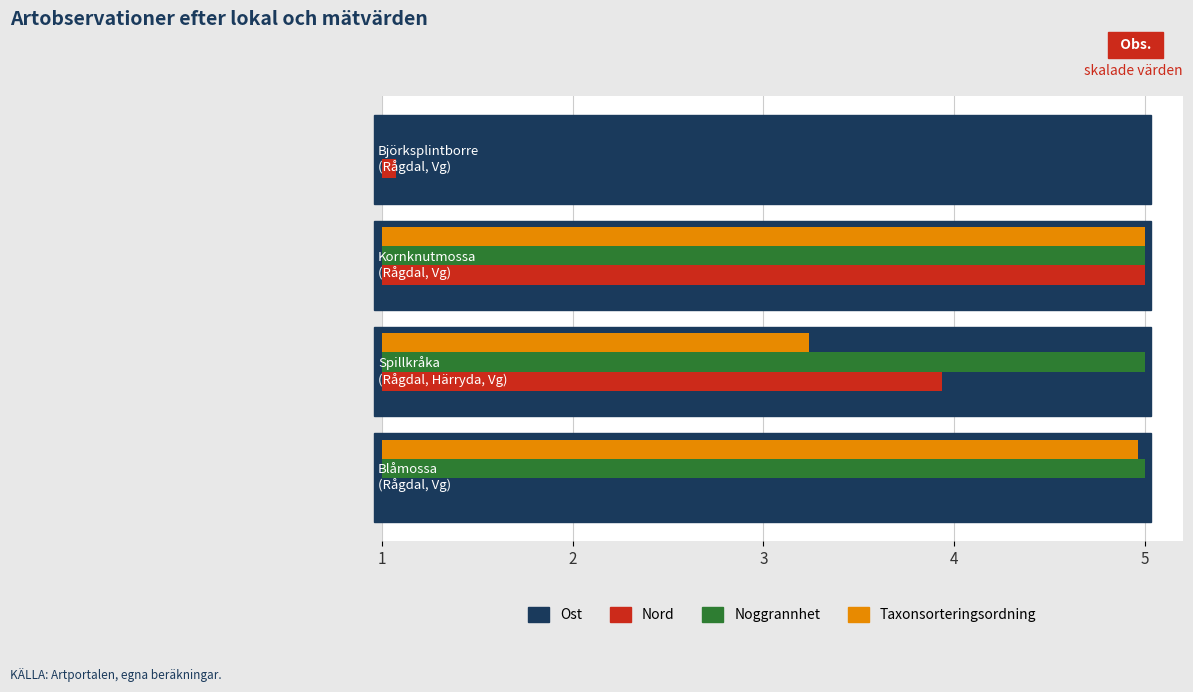

Which series has the largest total across all categories?

Noggrannhet